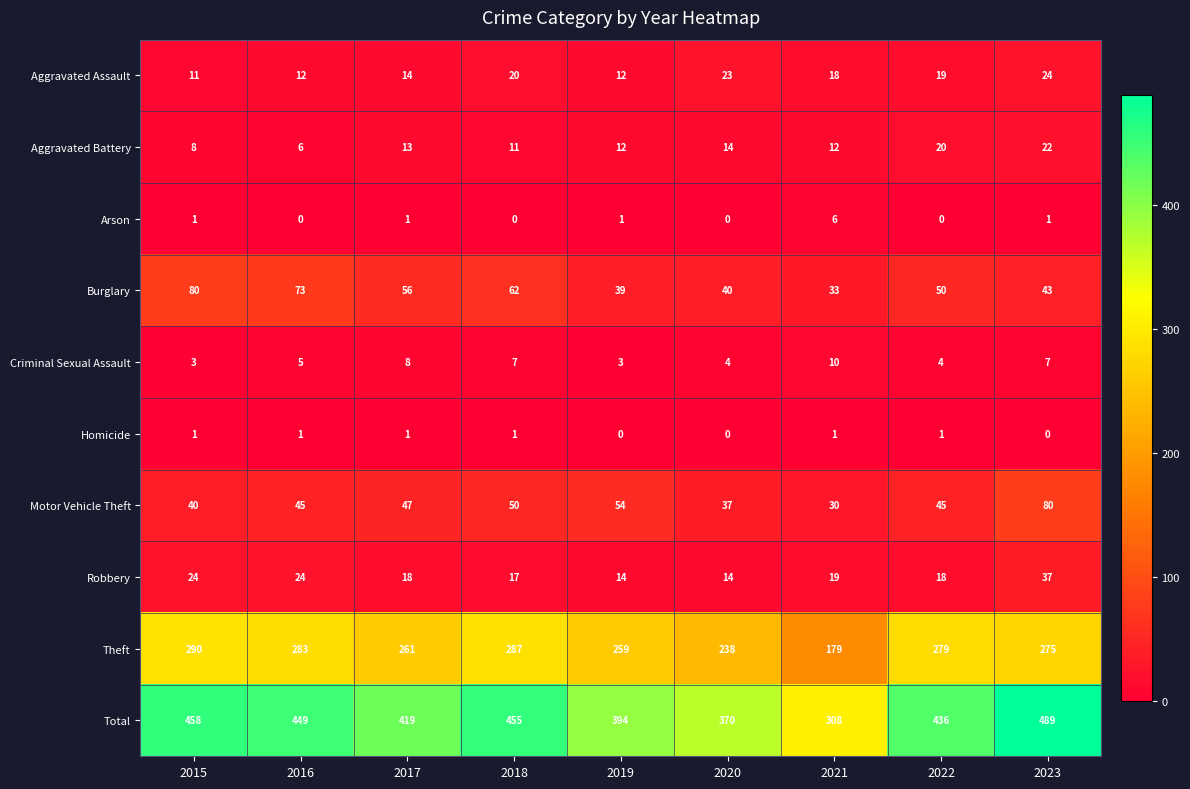

How many categories are shown in the chart?

9